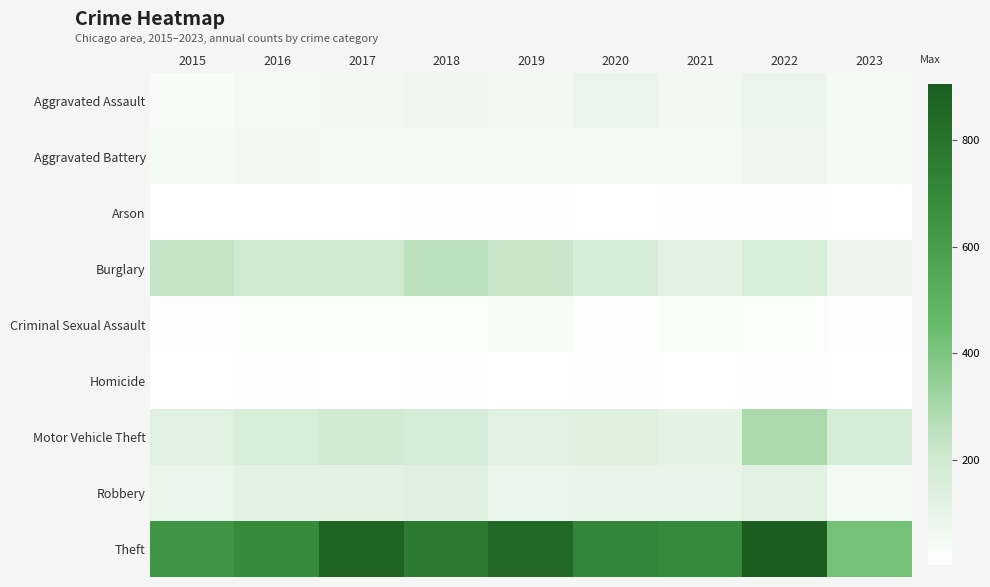

What is the maximum value shown in the chart?

905